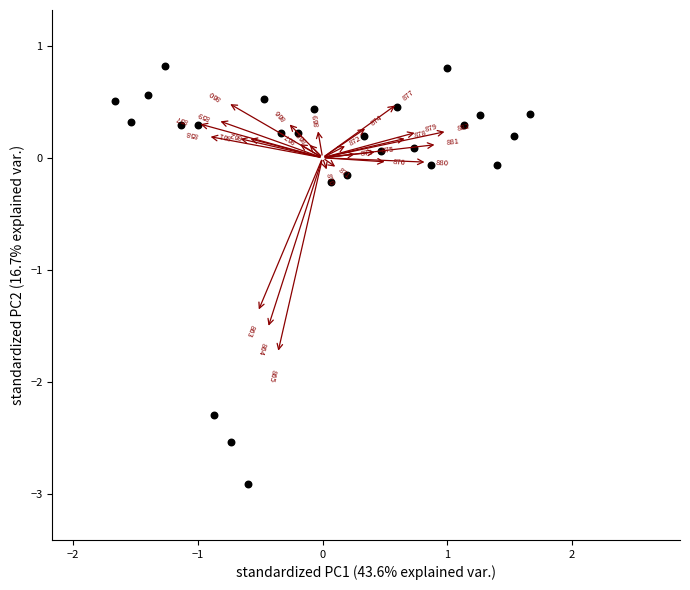

What is the range of X values (max minus min)?

3.3